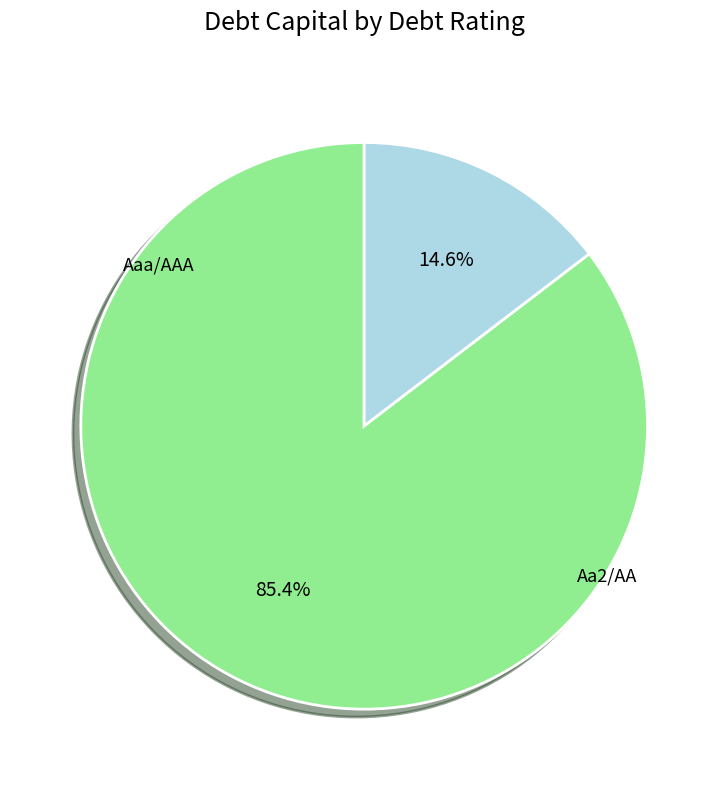

To the nearest percent, what is the combined percentage of Aa2/AA and Aaa/AAA?

100%